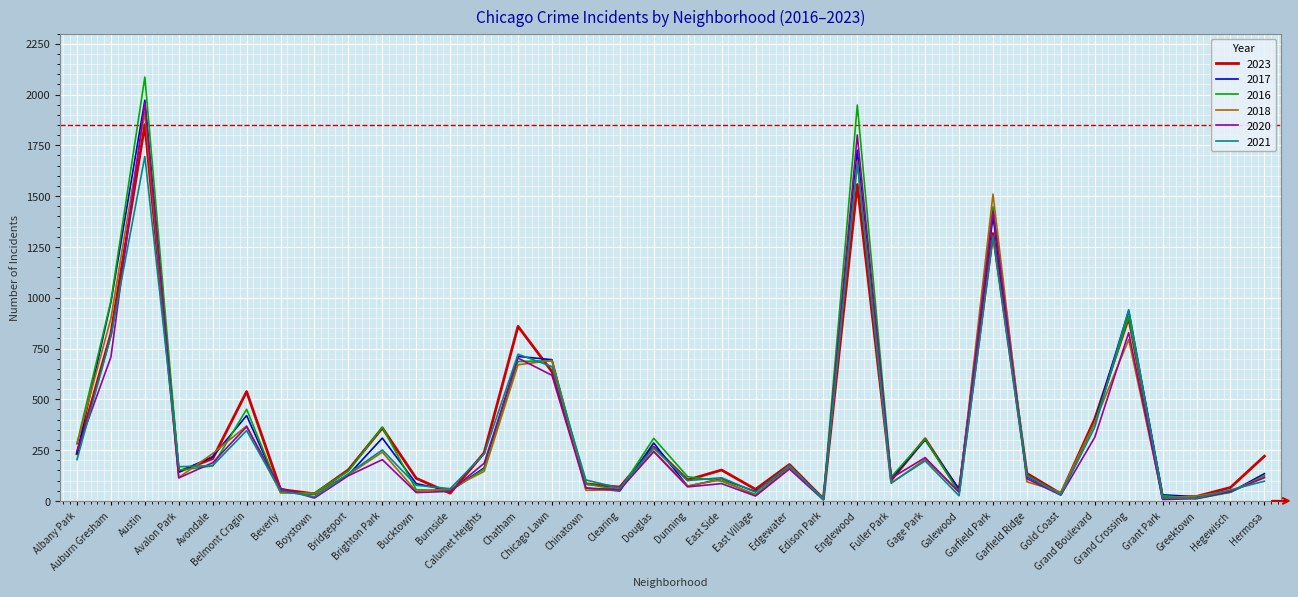

Where is the first local maximum for 2023?

Austin